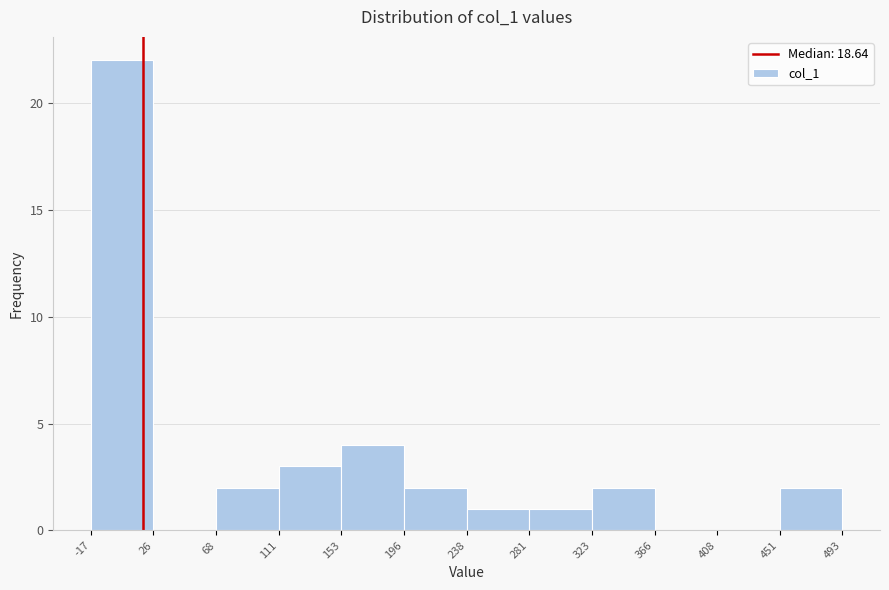

What is the height of the bar covering 68 to 111 on the x-axis? The values are not printed on the chart, so give them approximately, as read against the axis.

2